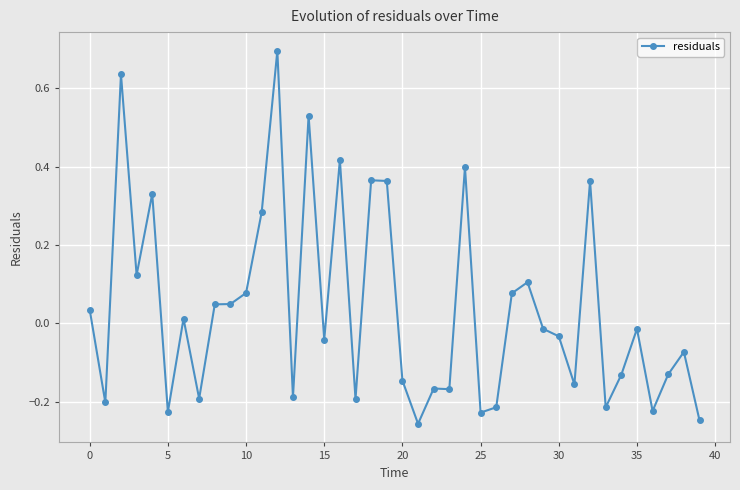

What is the maximum value shown in the chart?

0.7